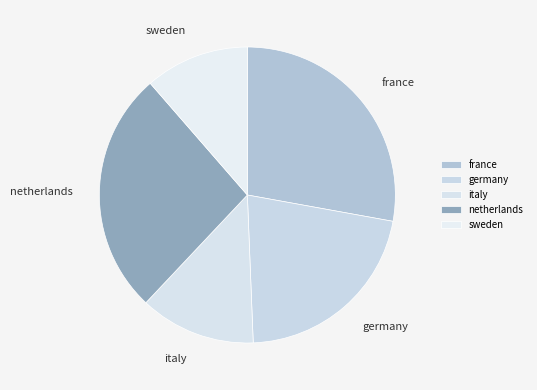

Approximately how many times larger is the value at italy compared to france?

0.5